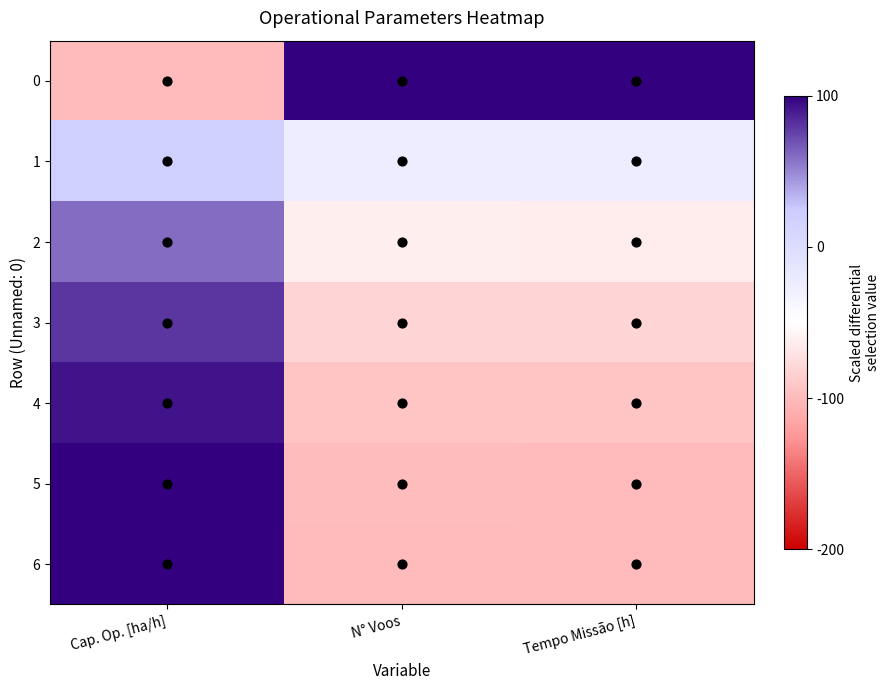

What is the difference between the highest and lowest values at Tempo Missão [h]?

200.0